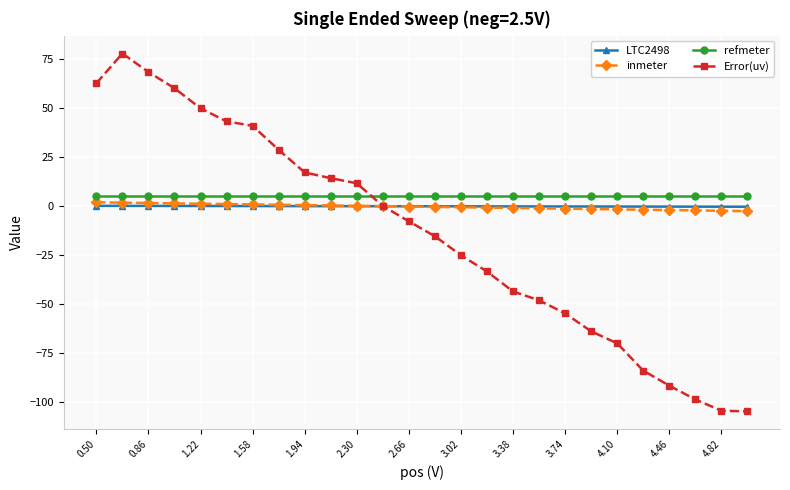

Which series ends up on top after the final intersection of refmeter and Error(uv)?

refmeter